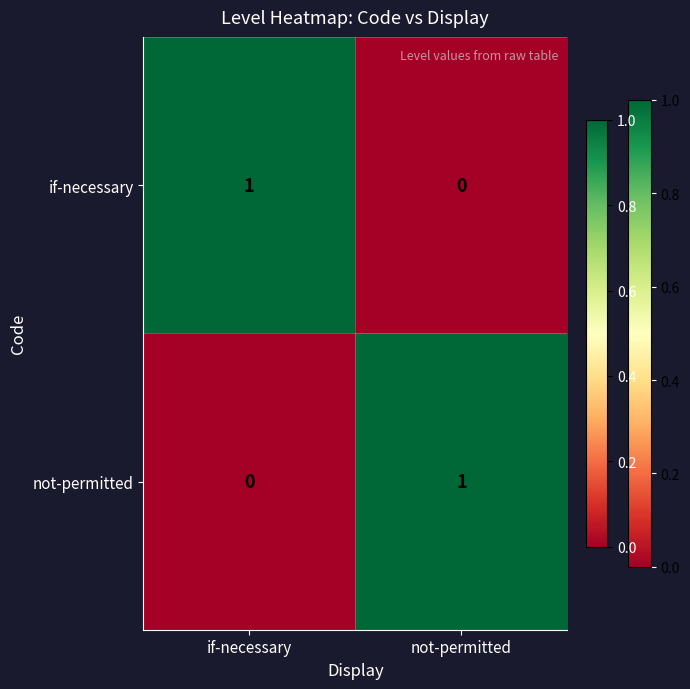

What is the greatest value displayed?

1